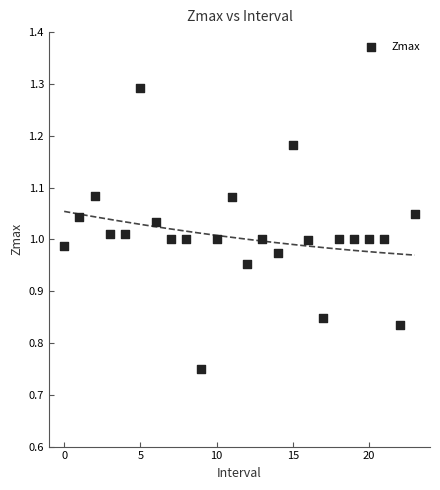

What is the range of Y values (max minus min)?

0.5